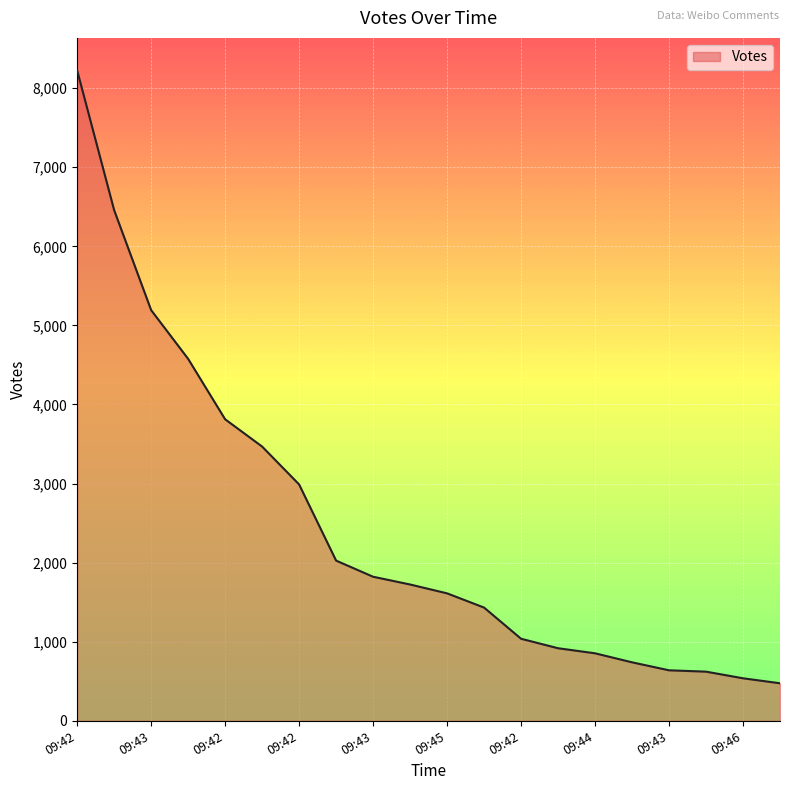

How many categories are shown in the chart?

20